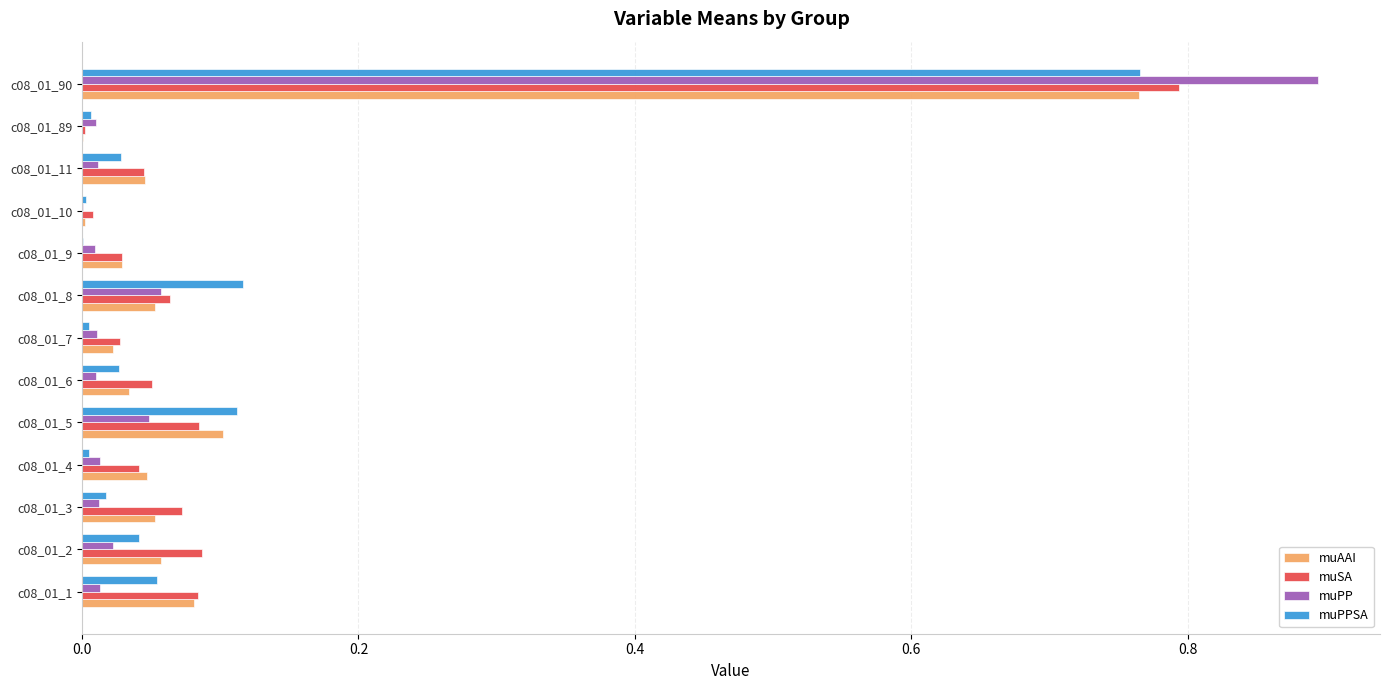

Is the value of muAAI at c08_01_8 greater than the value of muSA at c08_01_1?

No